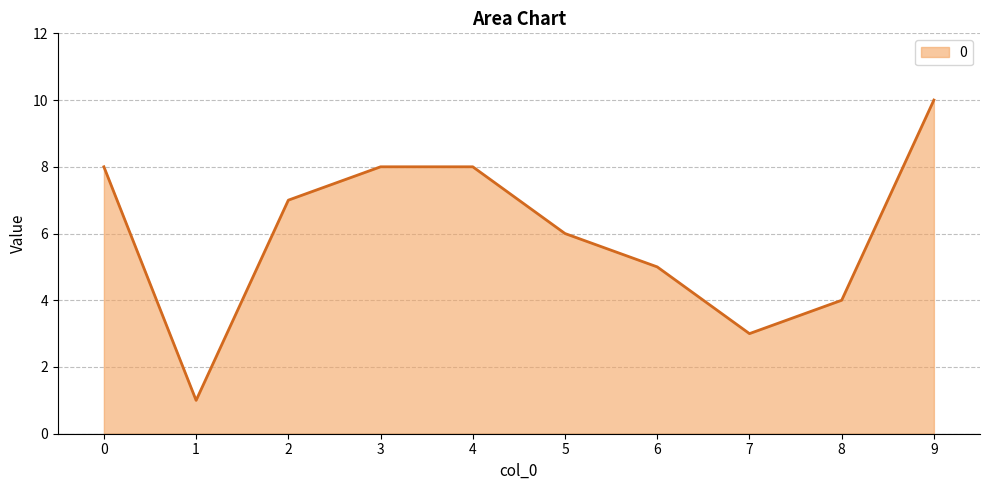

Which category has the lowest value across all series?

1